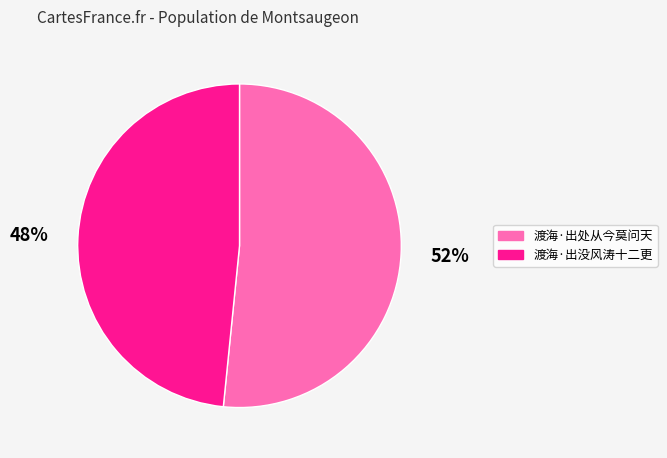

Between 渡海·出没风涛十二更 and 渡海·出处从今莫问天, which is larger?

渡海·出处从今莫问天